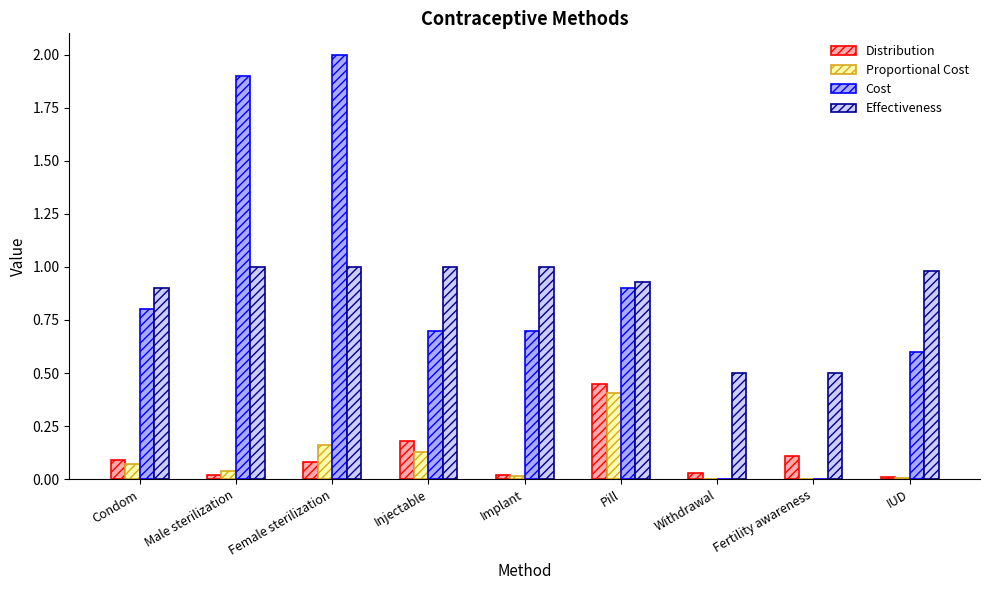

Between Female sterilization and Fertility awareness, which series saw the biggest shift?

Cost